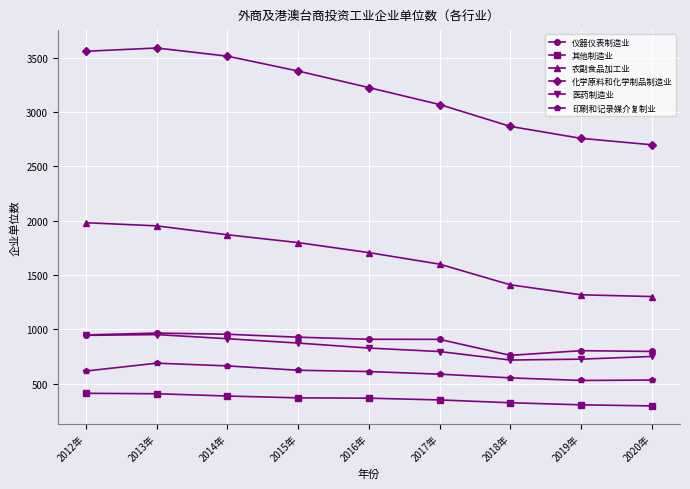

True or false: 仪器仪表制造业 and 其他制造业 cross at least once.

False